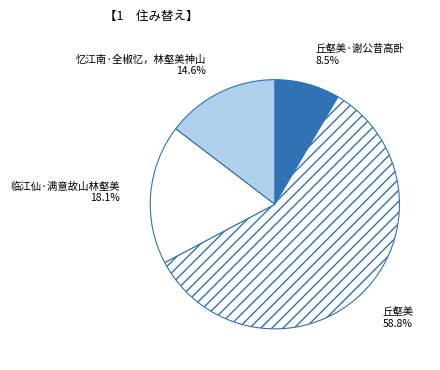

To the nearest percent, what portion does 临江仙·满意故山林壑美 represent?

18%